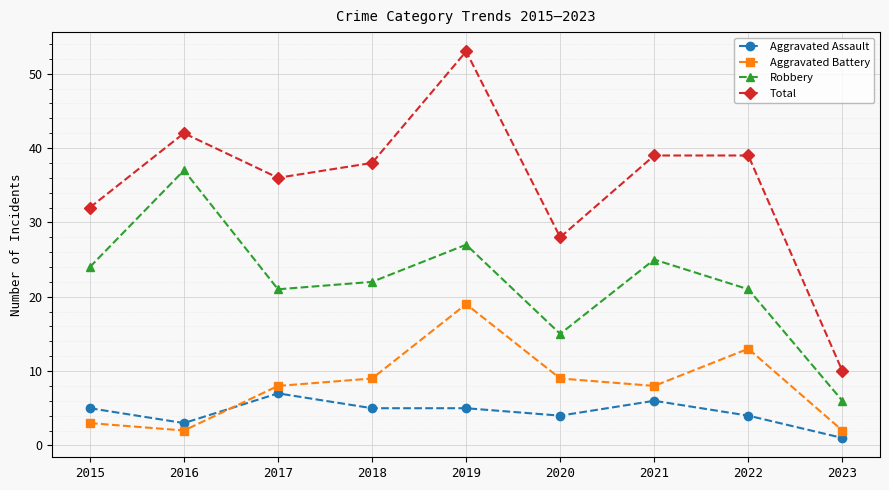

What is the difference between the Aggravated Battery values at 2019 and 2016?

17